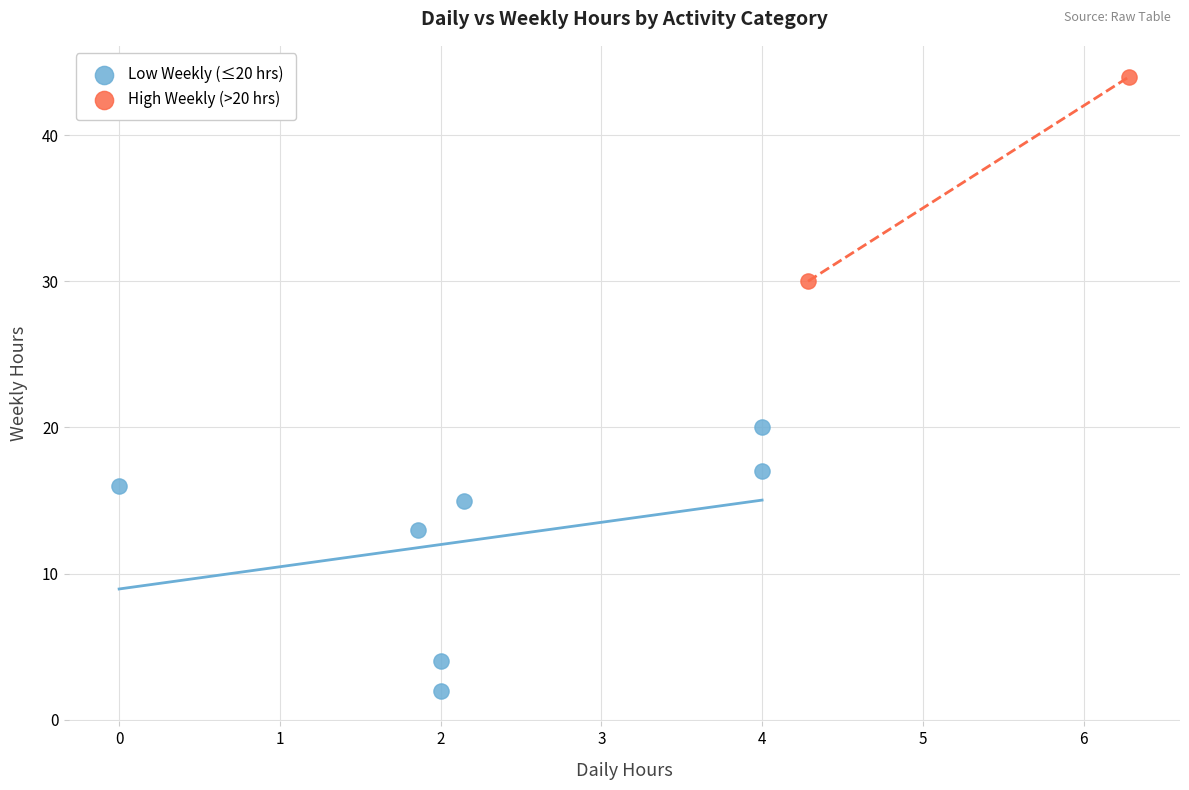

Which series has the widest spread of Y values?

Low Weekly (≤20 hrs)